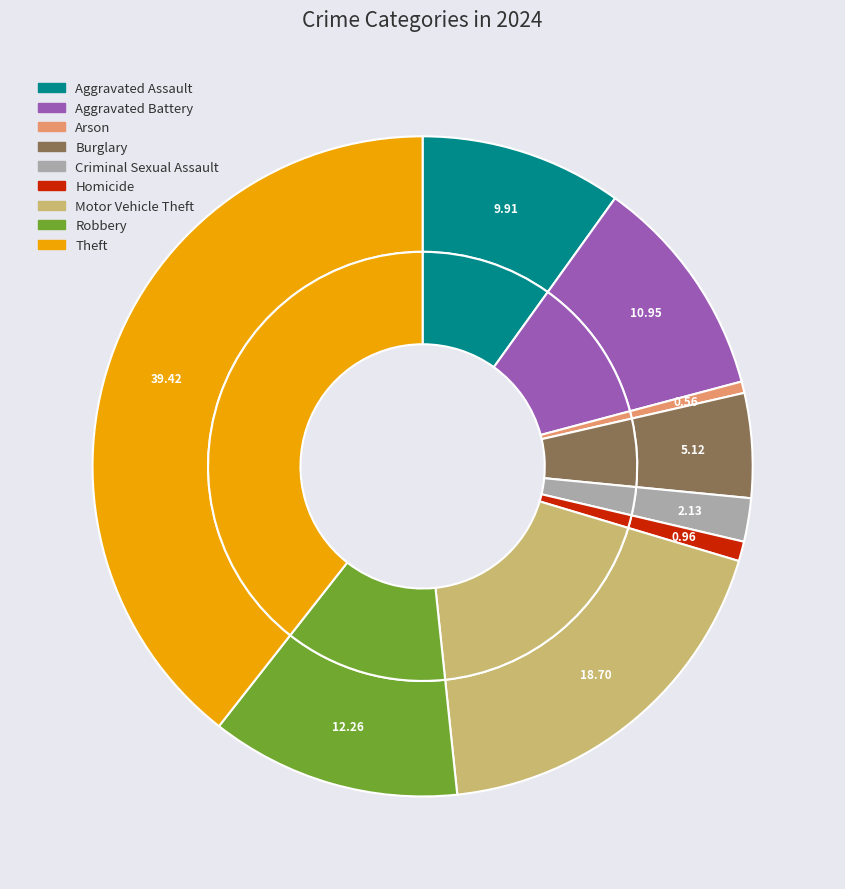

Does Burglary account for over 50% of the chart?

No